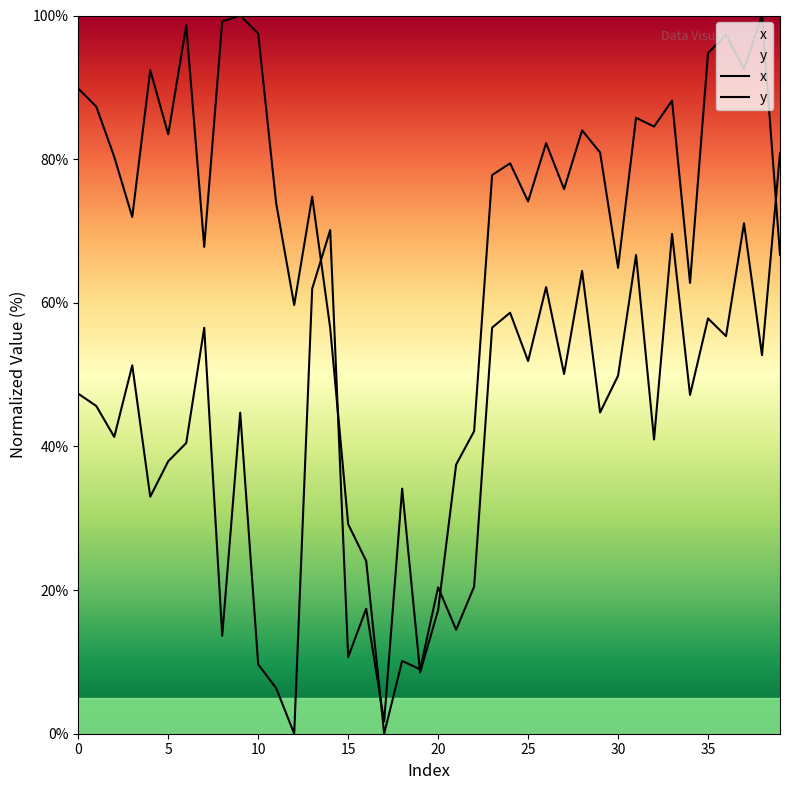

Does the chart display data point markers on the line(s)?

No